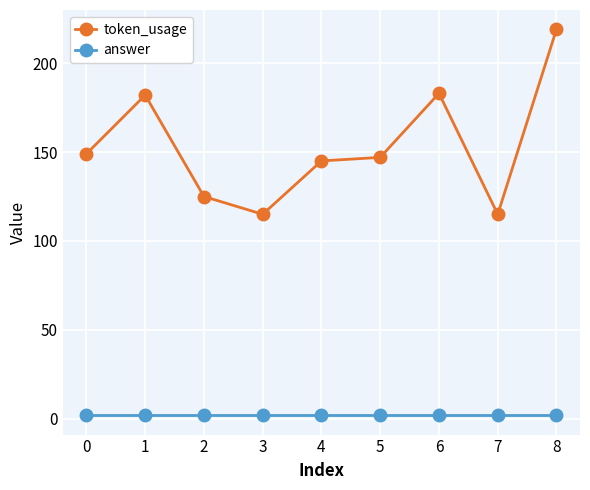

True or false: token_usage and answer intersect in this chart.

False